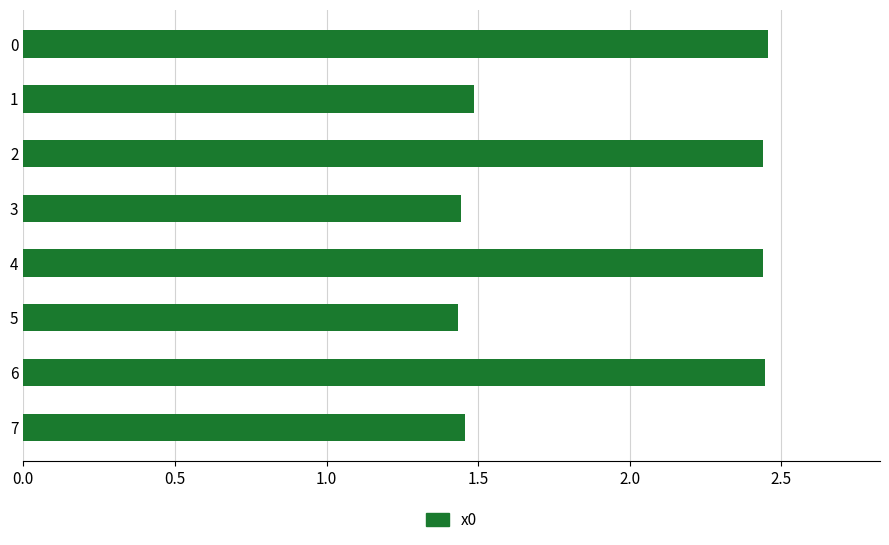

Approximately how many times larger is the value at 3 compared to 1?

1.0